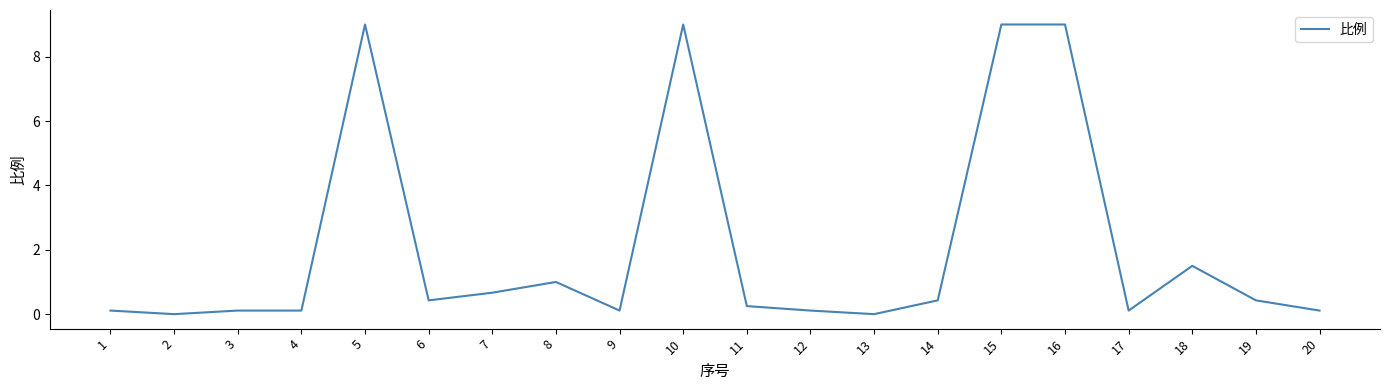

What is the greatest value displayed?

9.0